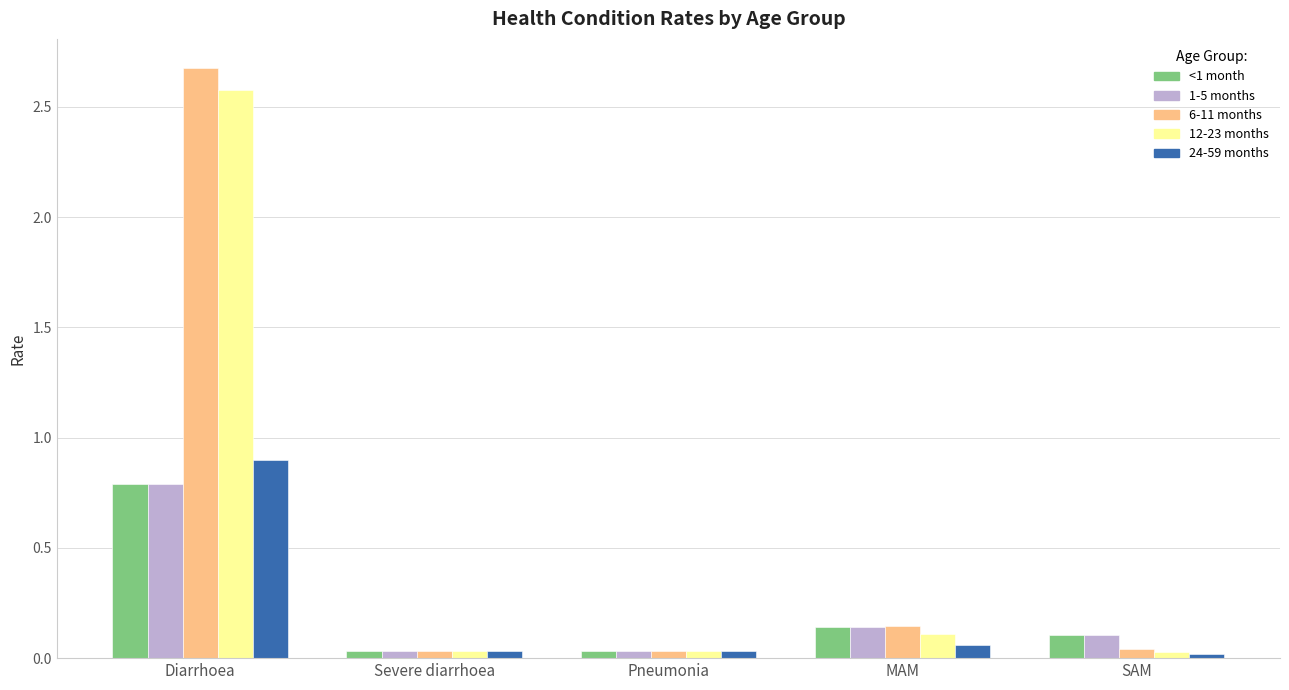

Which series has the widest spread of values?

6-11 months